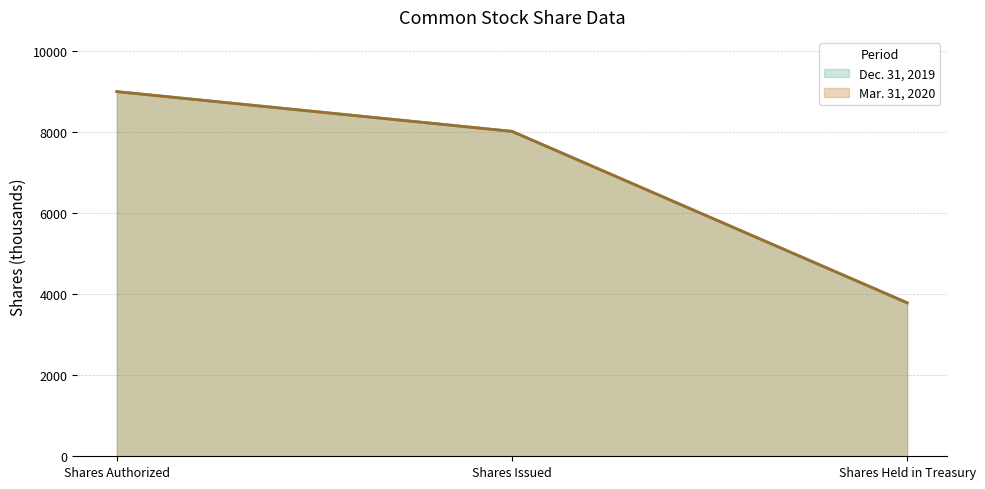

Is the value of Mar. 31, 2020 at Shares Authorized greater than the value of Dec. 31, 2019 at Shares Issued?

Yes